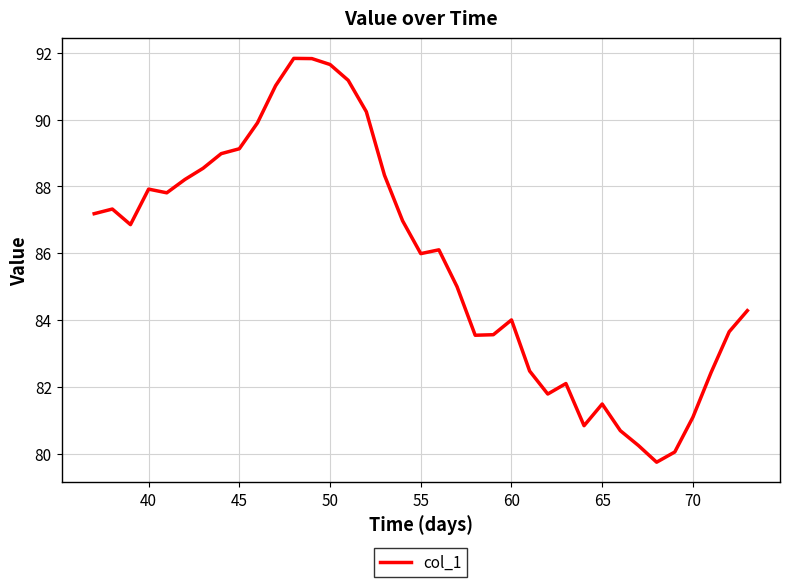

What is the difference between the maximum and minimum values?

12.1